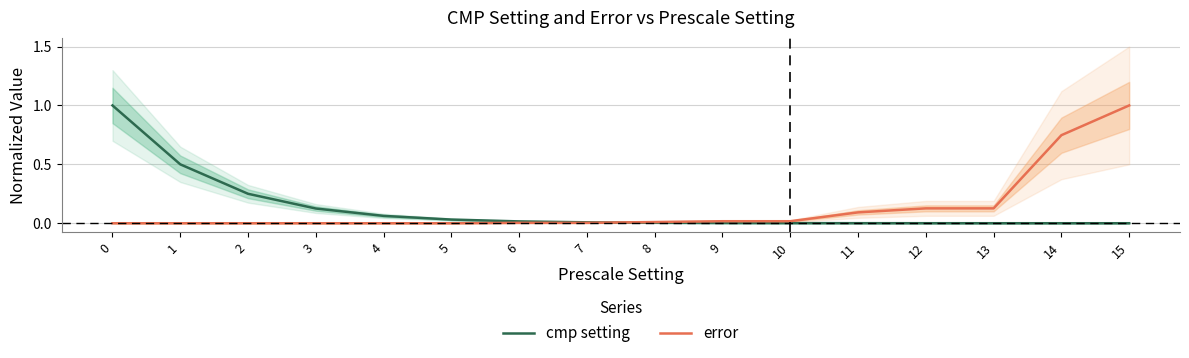

Which series has the widest spread of values?

error